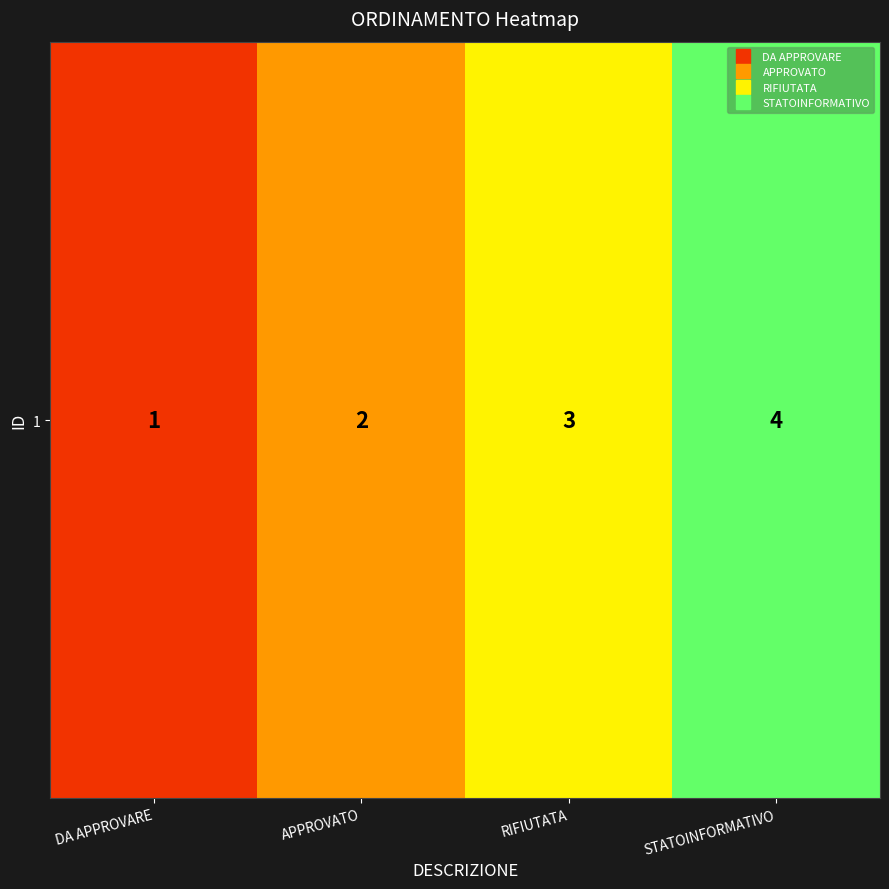

What is the change in value from DA APPROVARE to STATOINFORMATIVO?

+3